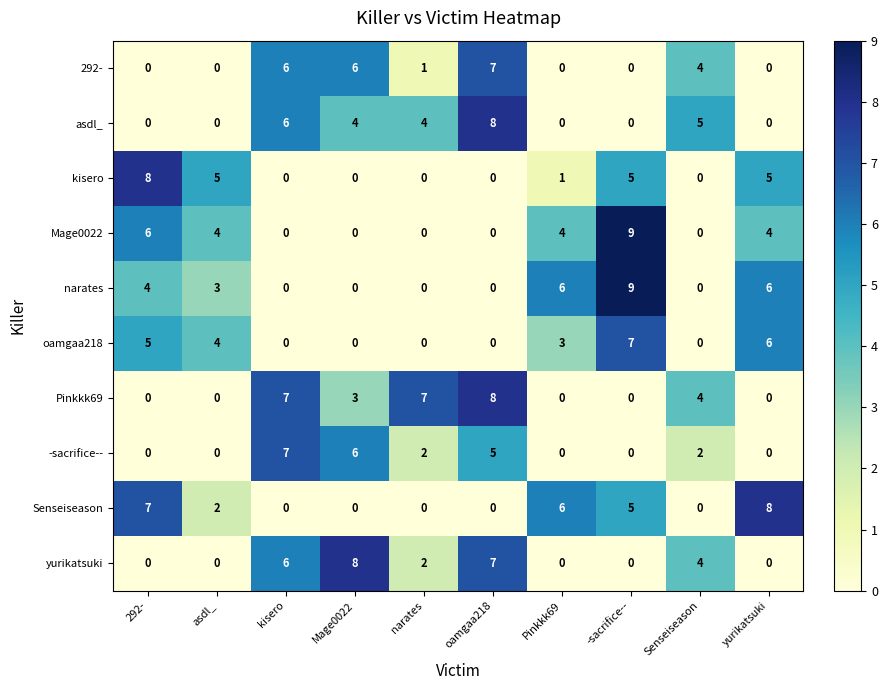

Where does the kisero series first go above 1?

292-